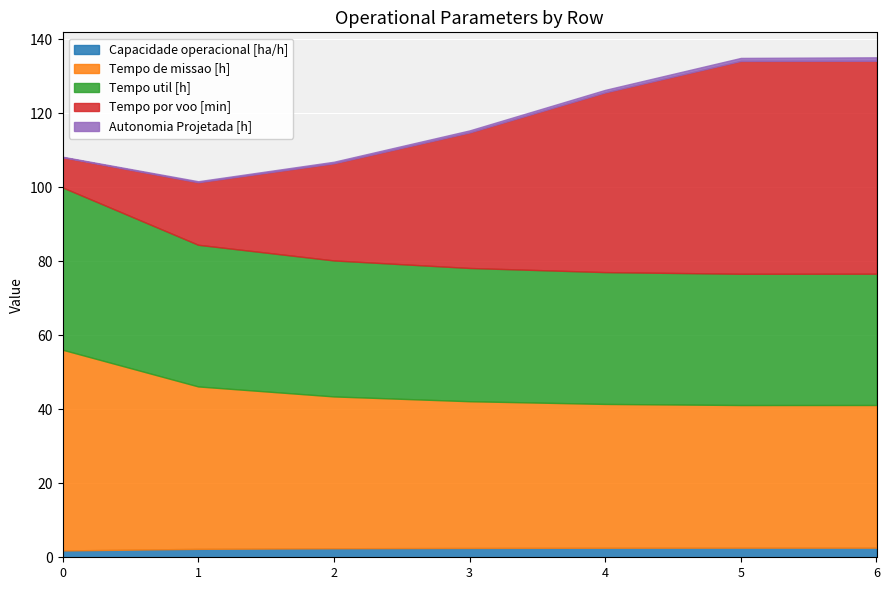

Reading left to right, what are all the values shown in this chart?

Capacidade operacional [ha/h]: 0=1.8	1=2.3	2=2.4	3=2.5	4=2.6	5=2.6	6=2.6
Tempo de missao [h]: 0=54.2	1=43.9	2=41.0	3=39.6	4=38.9	5=38.5	6=38.6
Tempo util [h]: 0=43.9	1=38.3	2=36.8	3=36.0	4=35.6	5=35.5	6=35.5
Tempo por voo [min]: 0=8.2	1=16.9	2=26.2	3=36.6	4=48.6	5=57.5	6=57.5
Autonomia Projetada [h]: 0=0.1	1=0.3	2=0.4	3=0.6	4=0.7	5=0.8	6=0.9